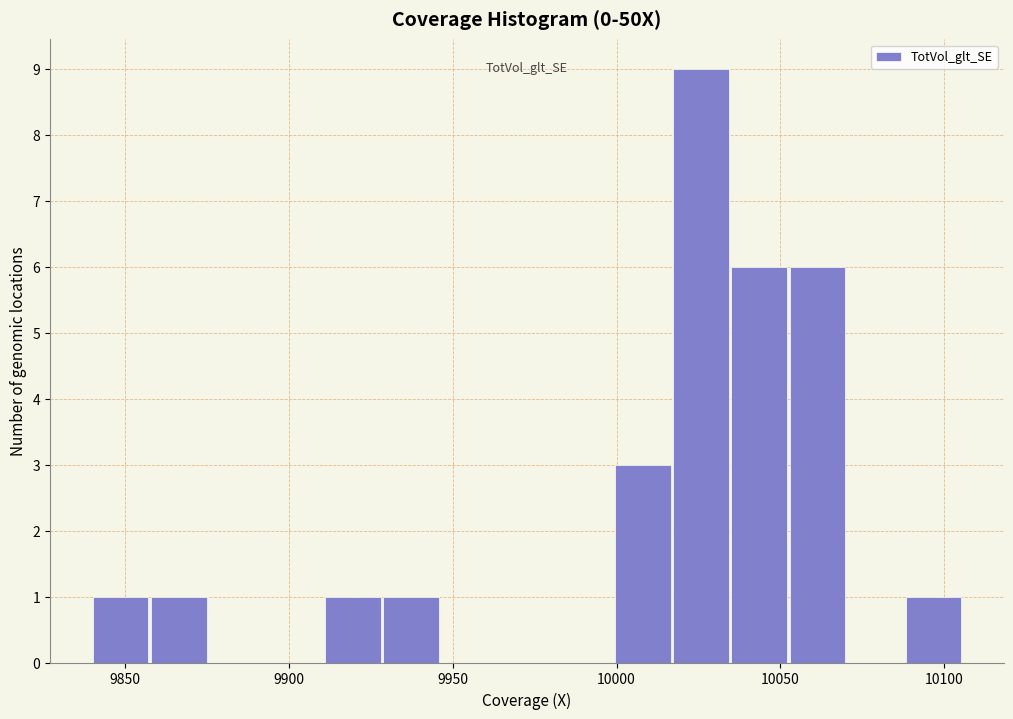

Around what value on the x-axis is the tallest bar? Give the approximate position of its centre, as read against the axis.

10025